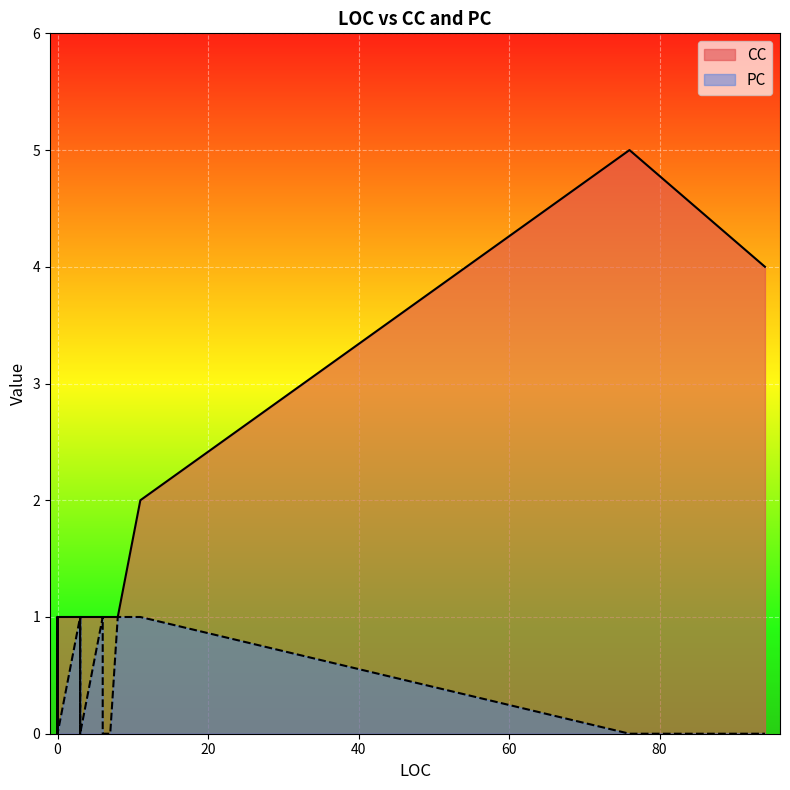

List the series in order of their overall mean, lowest first.

PC, CC